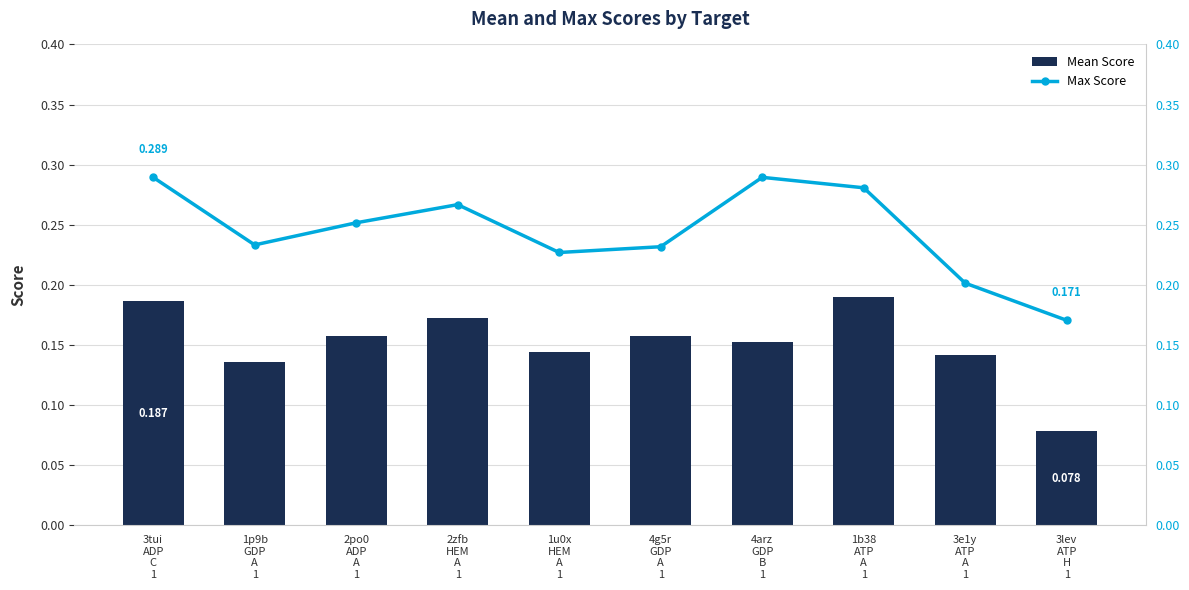

What is the spread (max minus min) of values at 4arz
GDP
B
1?

0.1